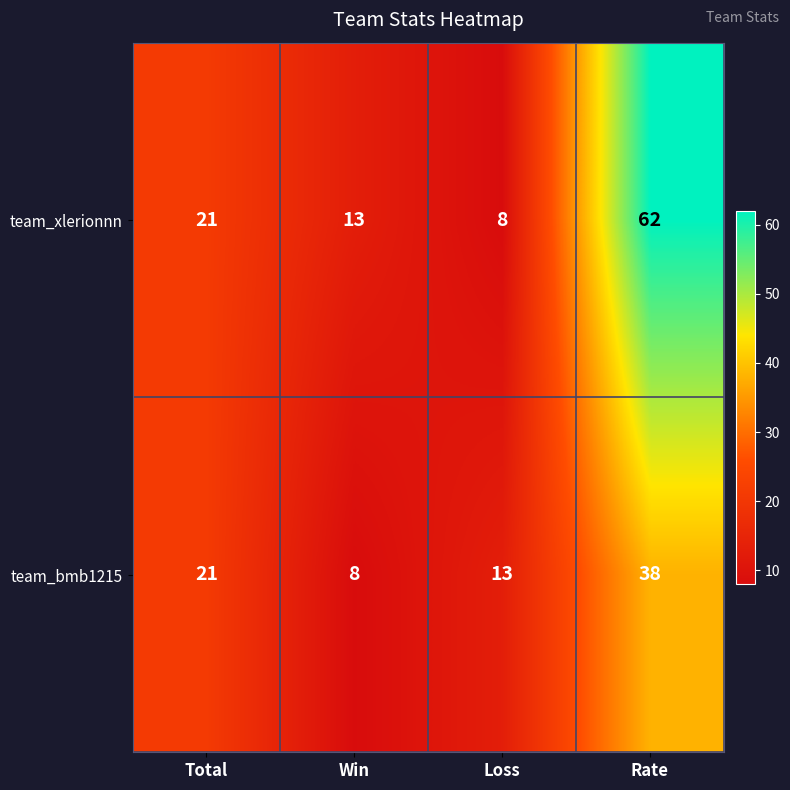

What is the total value across all series at Rate?

100